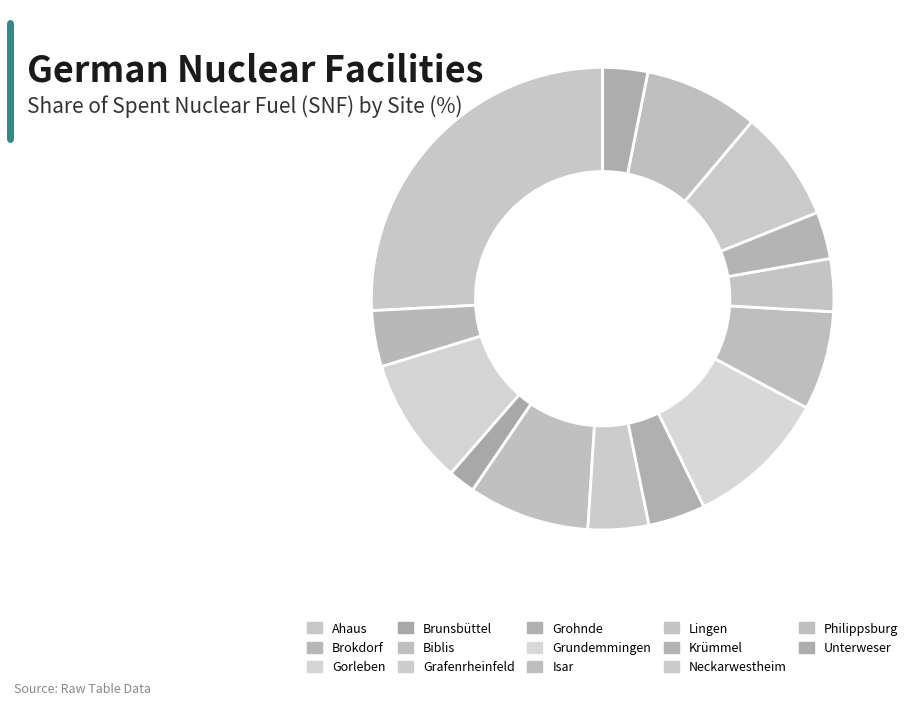

To the nearest percent, what is the difference between the largest and smallest slice percentages?

24%